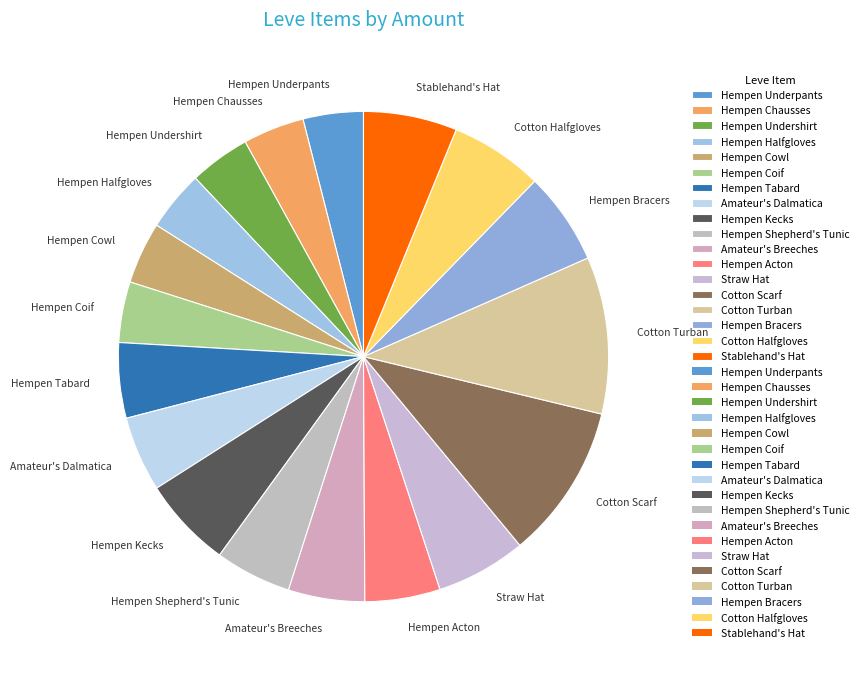

Combined, do Cotton Halfgloves and Hempen Underpants account for over 50%?

No